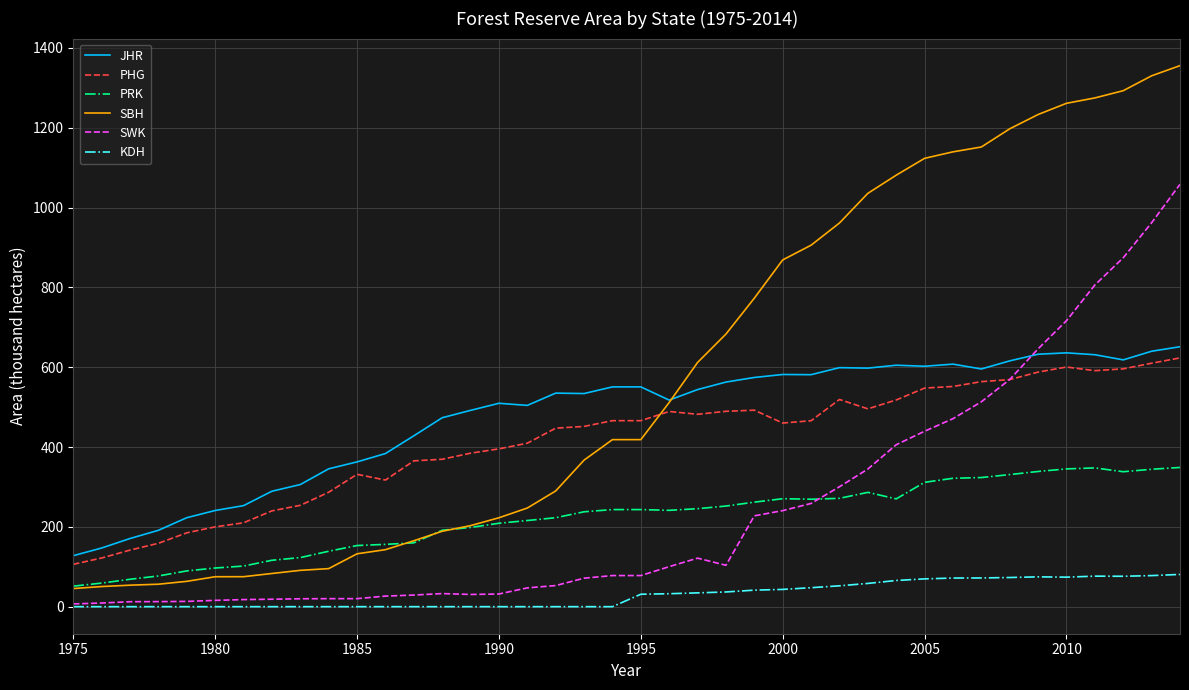

Which series has the largest range (max minus min)?

SBH